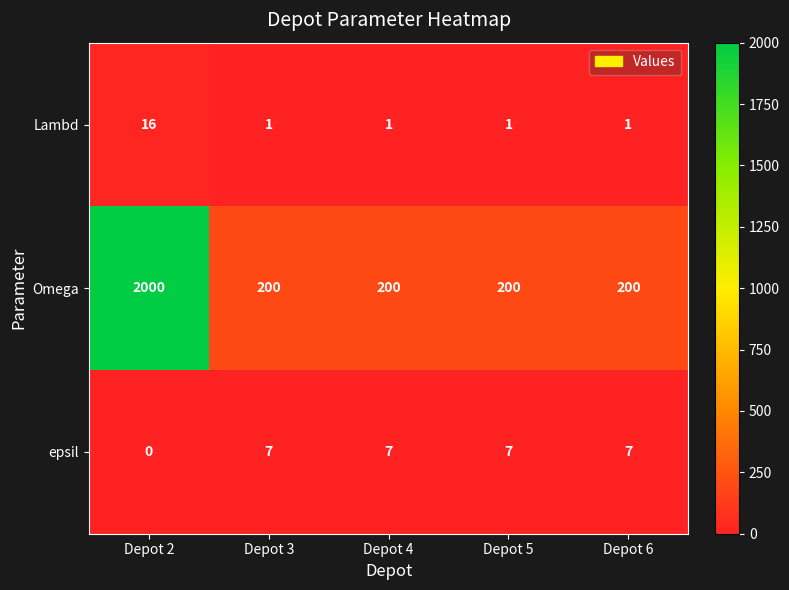

What is the difference between the highest and lowest values at Depot 2?

2000